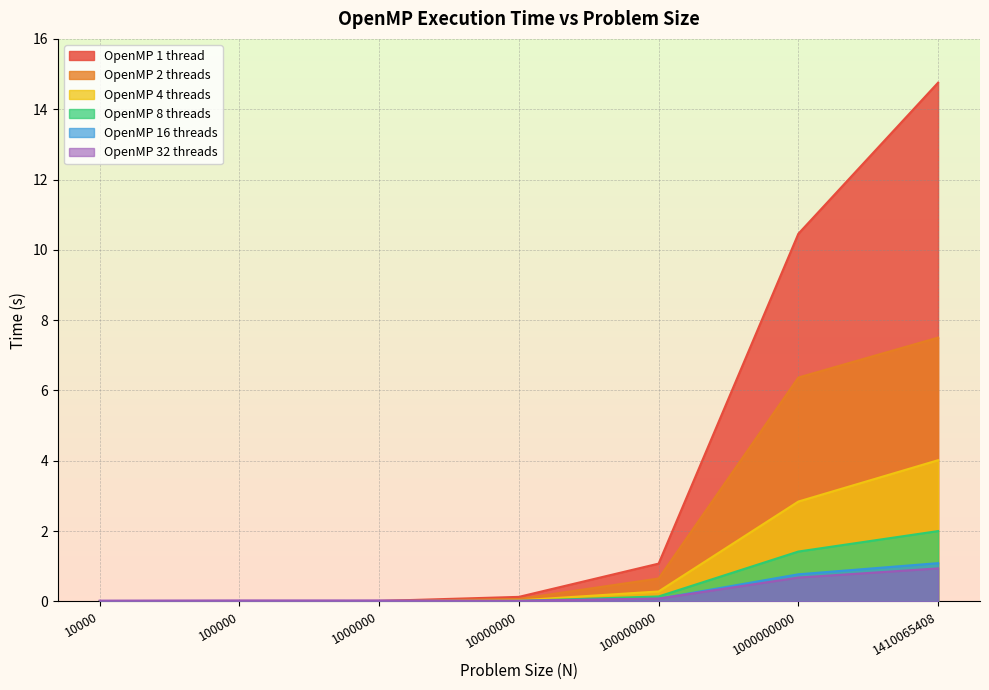

What is the value of the OpenMP 16 threads point at the 6th from the left?

0.8